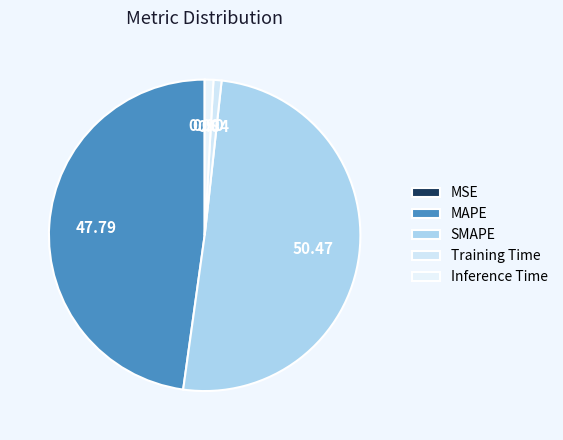

Rank the categories by value from highest to lowest.

SMAPE, MAPE, Inference Time, Training Time, MSE